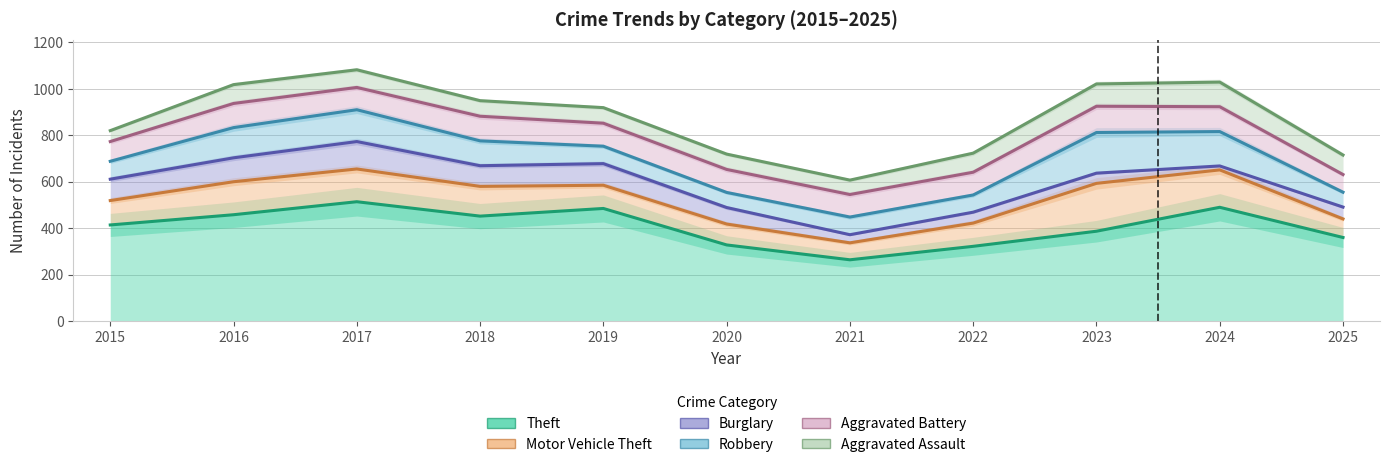

True or false: Burglary has more than 2 interior local peaks.

True